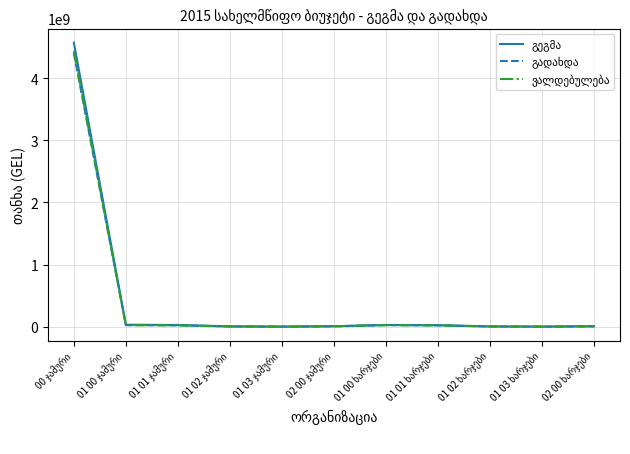

Does the chart have visible grid lines?

Yes